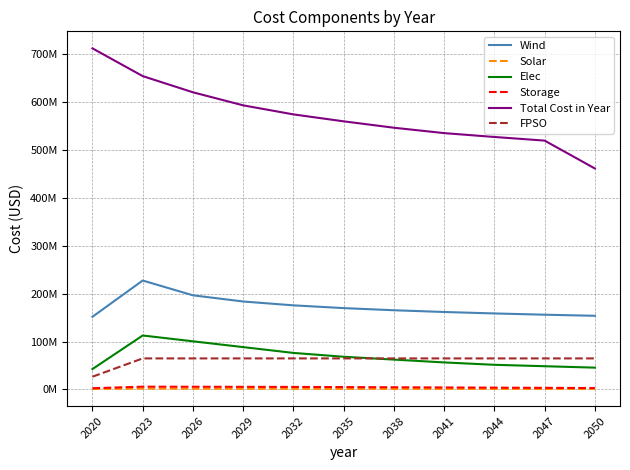

Which series has the widest spread of values?

Total Cost in Year